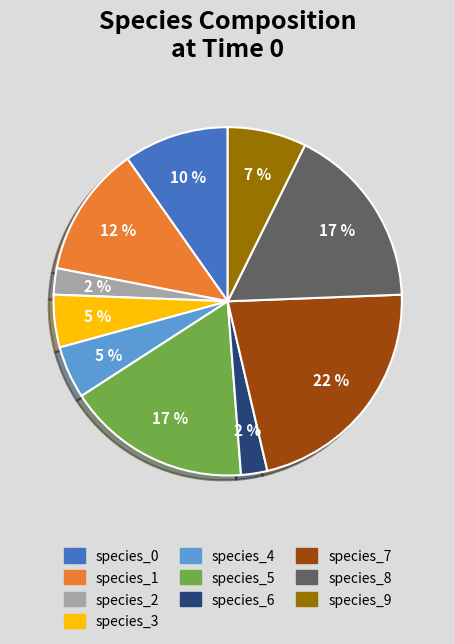

Is the sum of species_2 and species_9 greater than half?

No